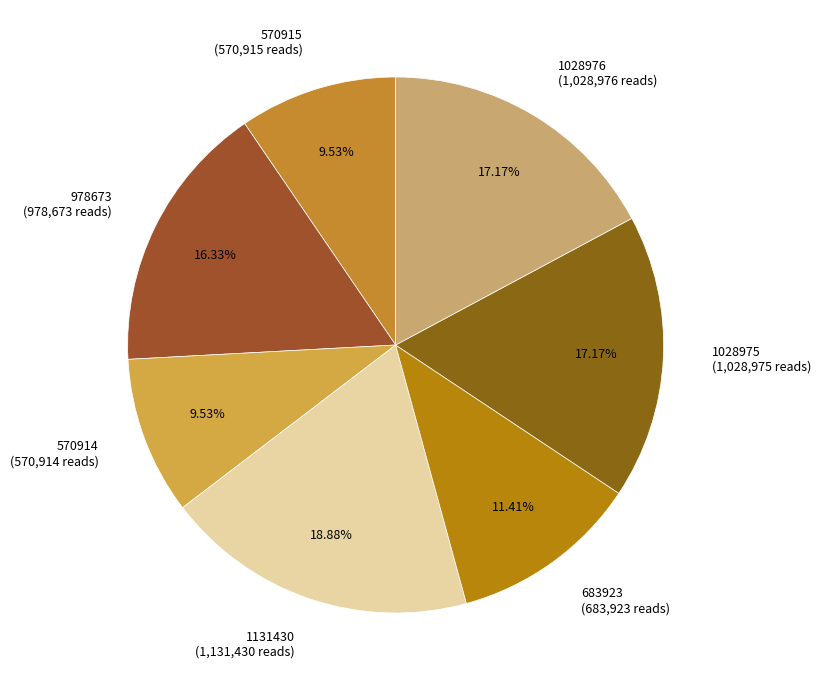

To the nearest percent, what is the combined percentage of 1131430 and 570915?

28%